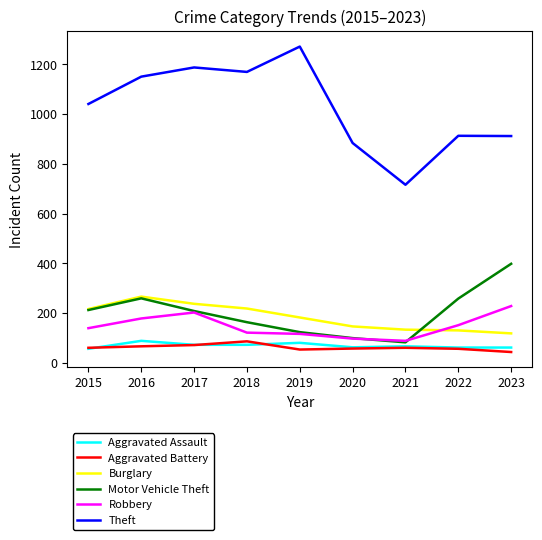

Which series changed the most between 2017 and 2018?

Robbery